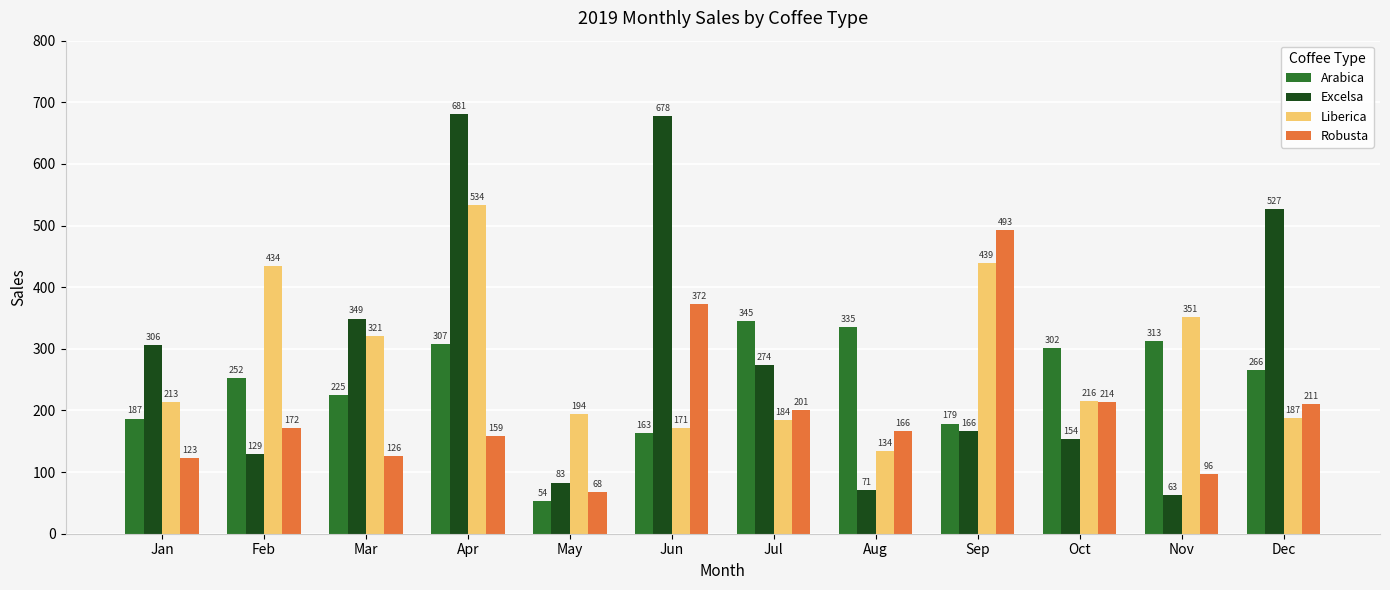

How many groups of bars are there?

12